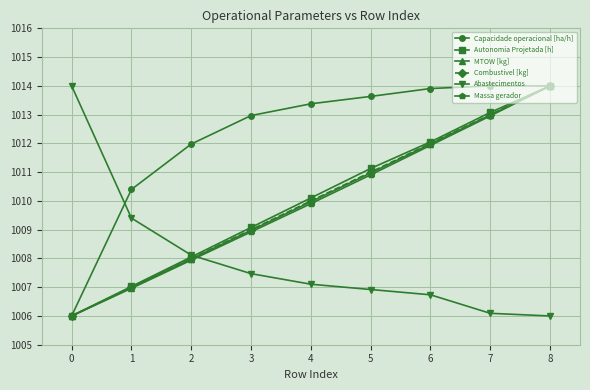

What is the value of the MTOW [kg] point at the 2nd from the left?

1007.0